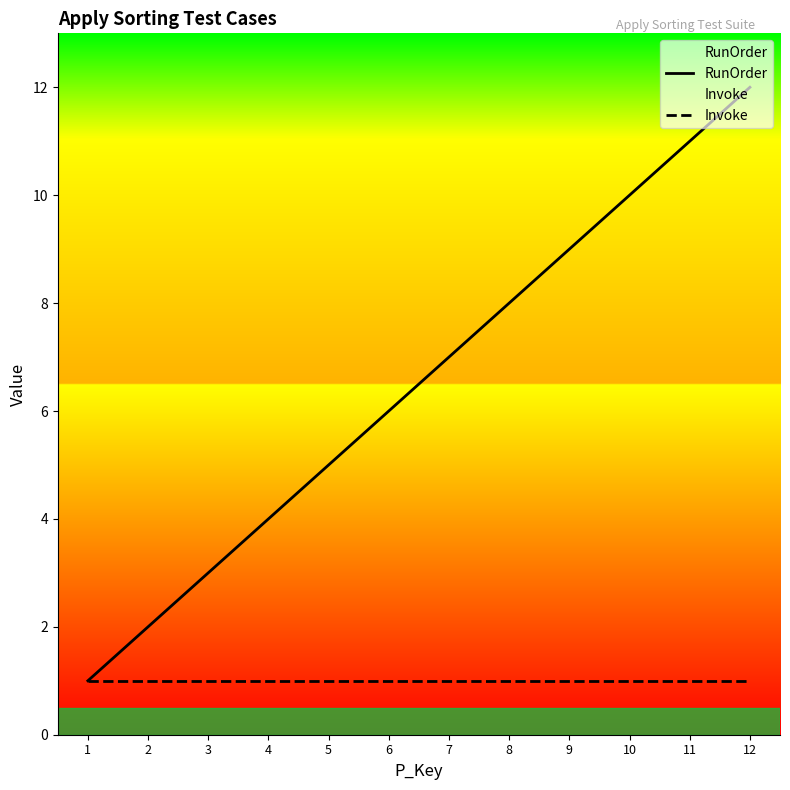

How many lines are shown in the chart?

2